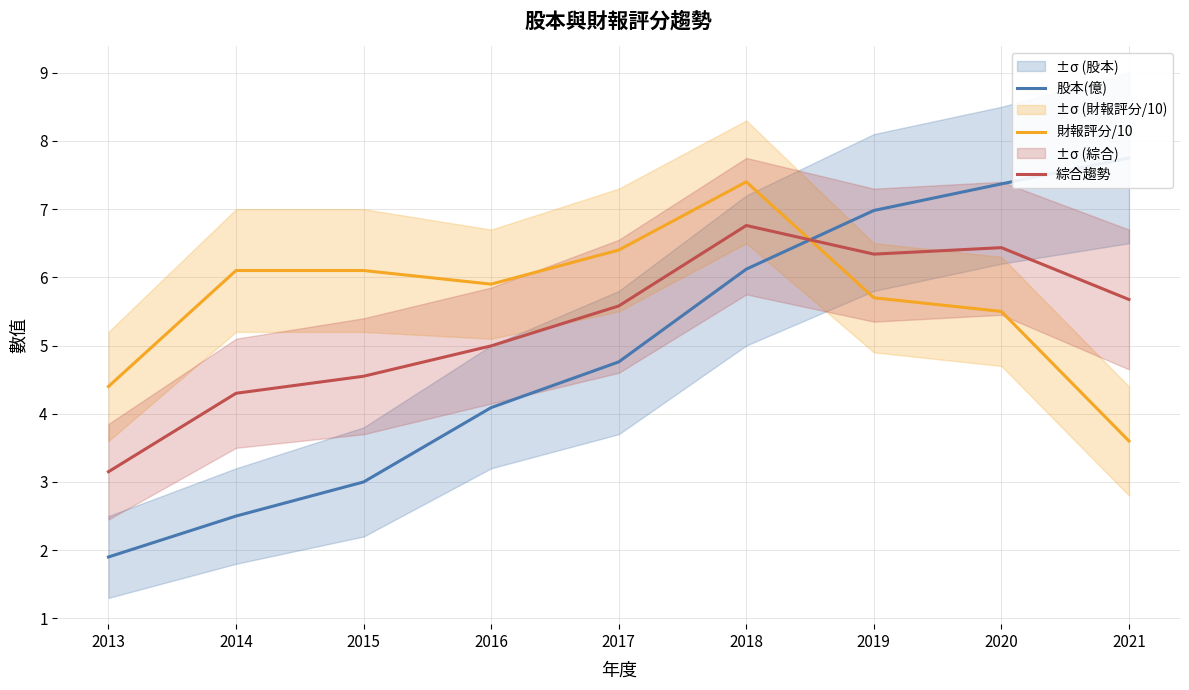

Reading left to right, transcribe all the data shown in this chart.

股本(億): 1.9	2.5	3.0	4.1	4.8	6.1	7.0	7.4	7.8
財報評分/10: 4.4	6.1	6.1	5.9	6.4	7.4	5.7	5.5	3.6
綜合趨勢: 3.2	4.3	4.5	5.0	5.6	6.8	6.3	6.4	5.7